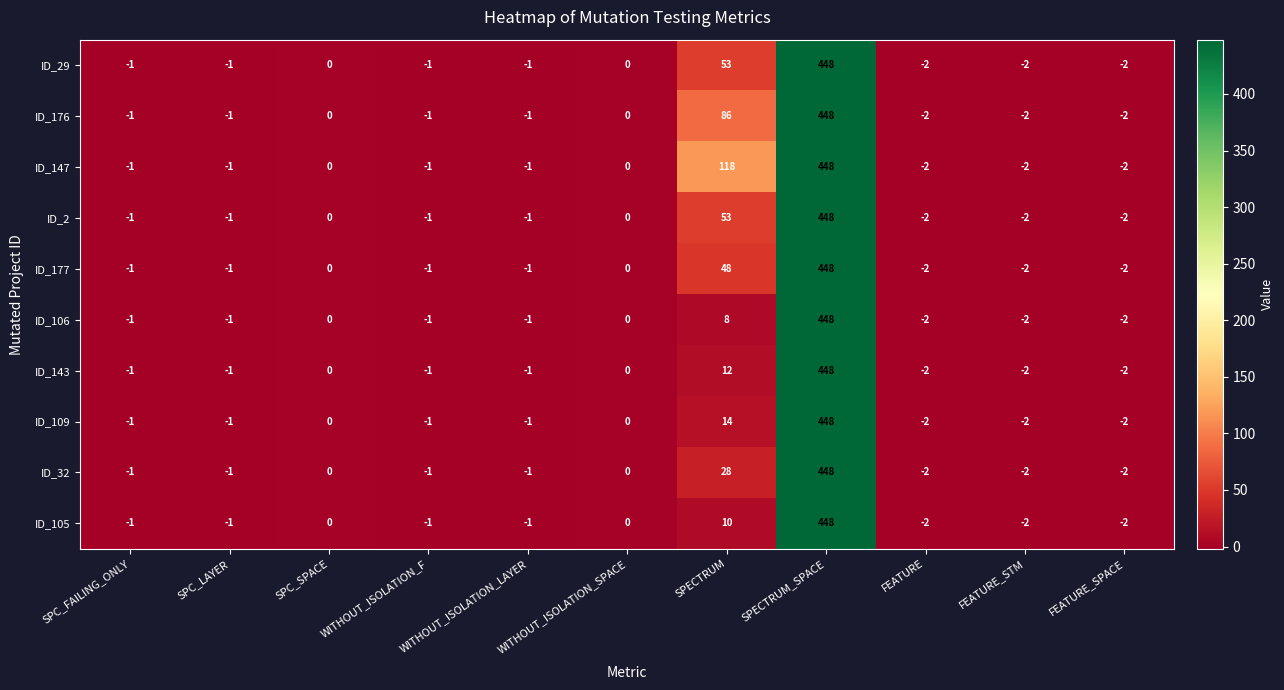

What is the total value across all series at FEATURE?

-20